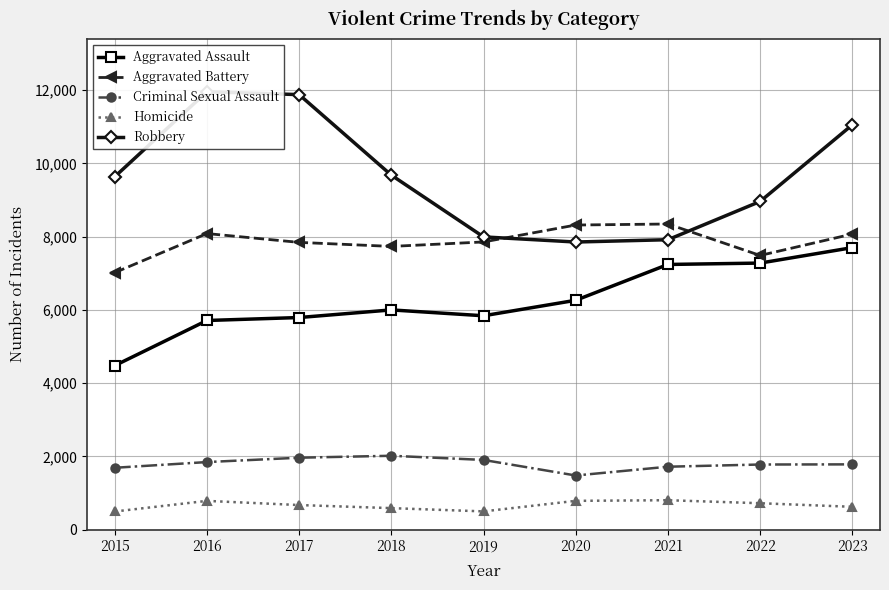

What value does the Aggravated Assault series have at 2023, to the nearest 10?

7700